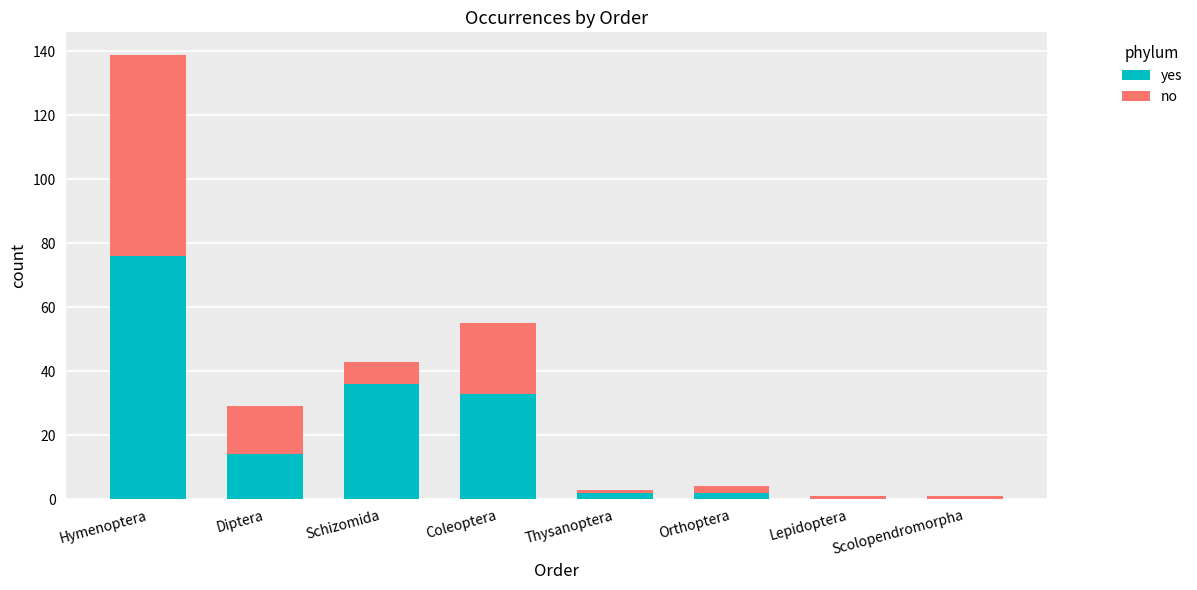

At which category is the sum across all series the highest?

Hymenoptera